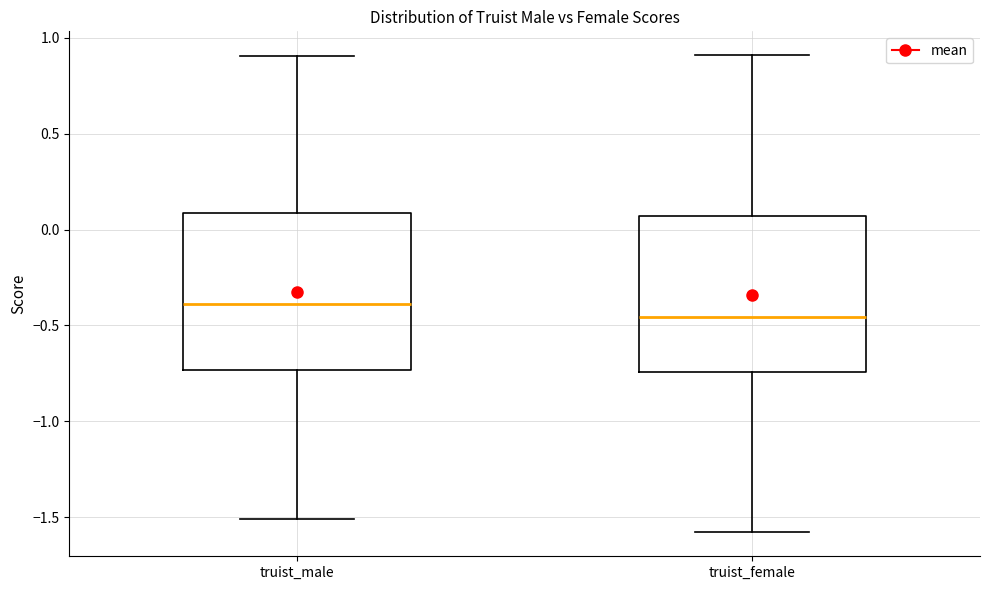

Reading left to right, read every box against the y-axis: the position of its median line, the range the box covers, and the ends of its whiskers. The values are not printed on the chart, so give them approximately, as read against the axis.

truist_male: median -0.40, box -0.75 to 0.10, whiskers -1.50 to 0.90
truist_female: median -0.45, box -0.75 to 0.05, whiskers -1.60 to 0.90